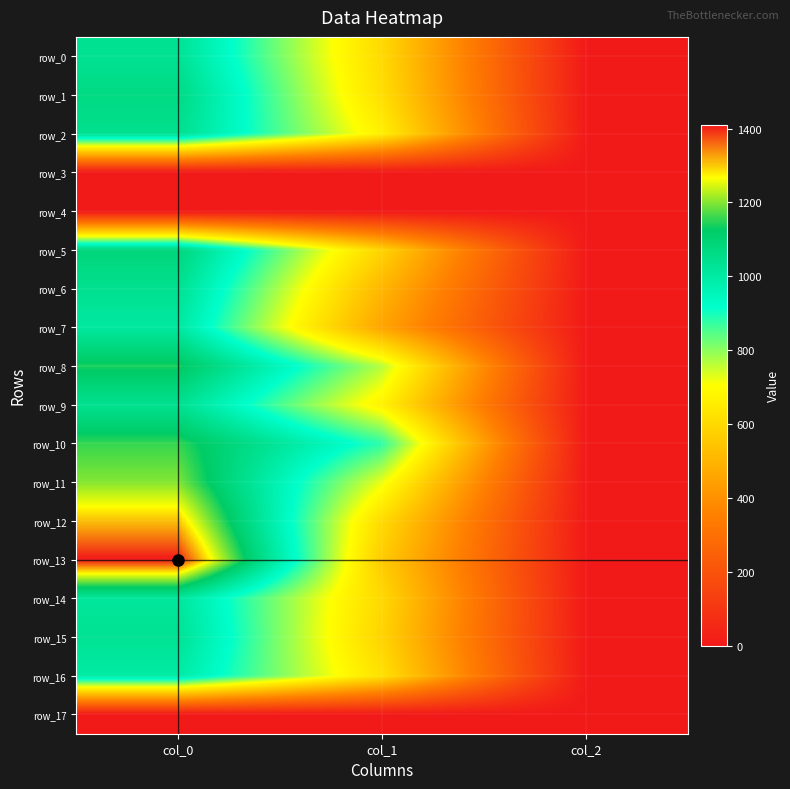

What is the difference between the maximum and second lowest values in the row_2 series?

378.5